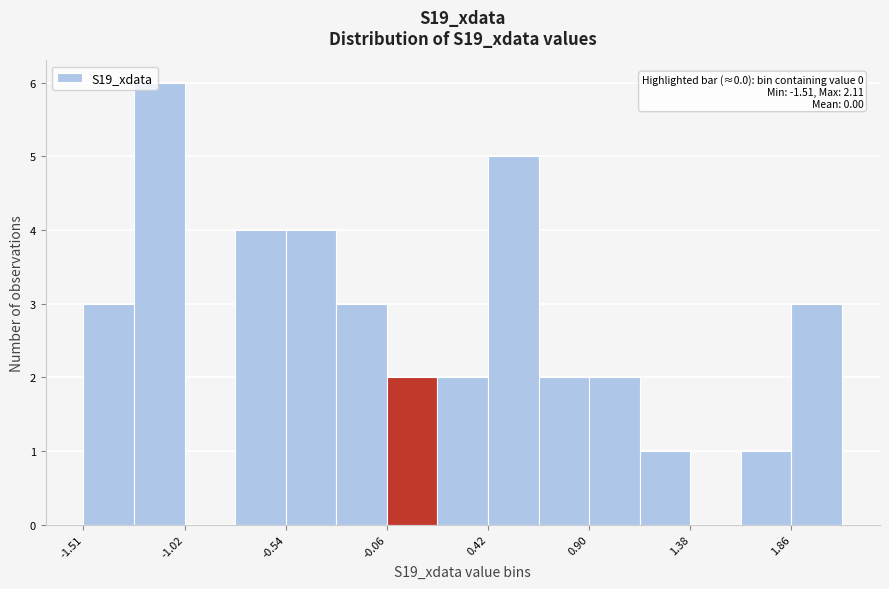

Which range on the x-axis has the tallest bar?

-1.25 to -1.00